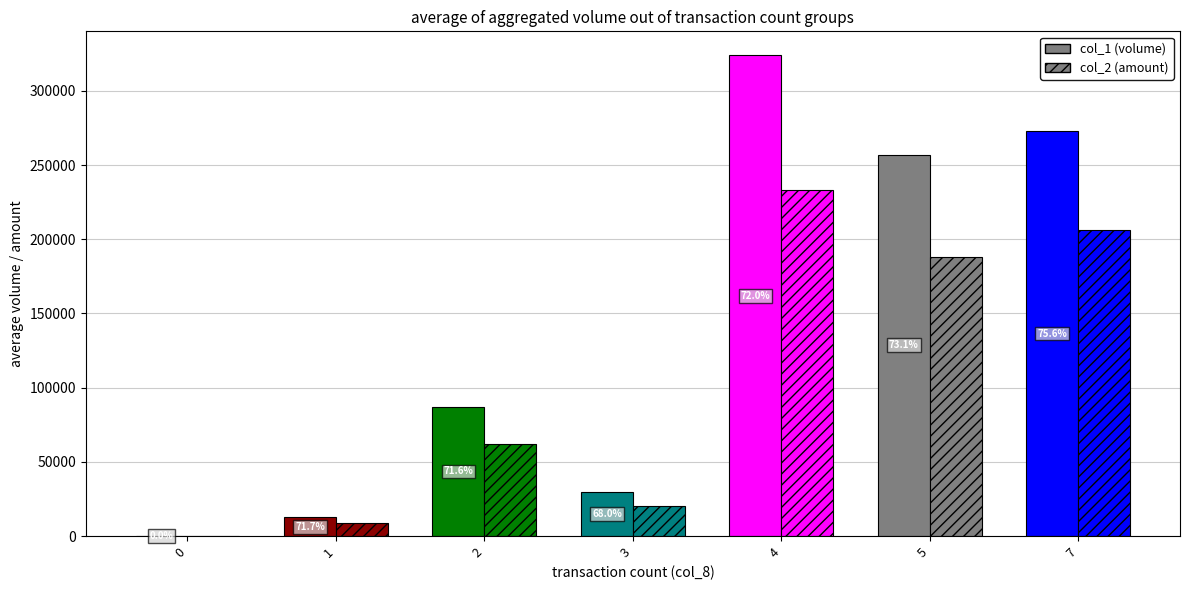

The value of col_2 (amount) at 5 is 187800. True or false?

True